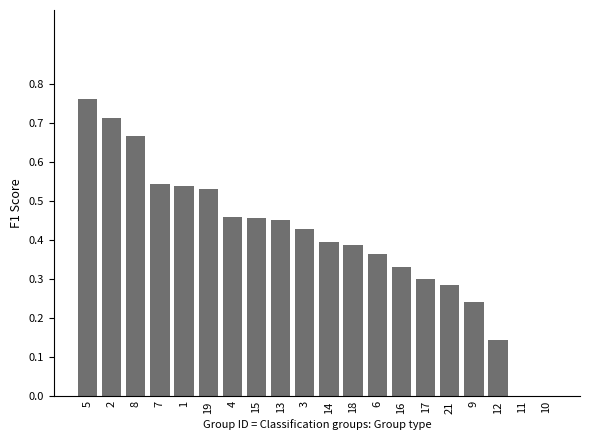

What is the change in value from 5 to 14?

-0.4